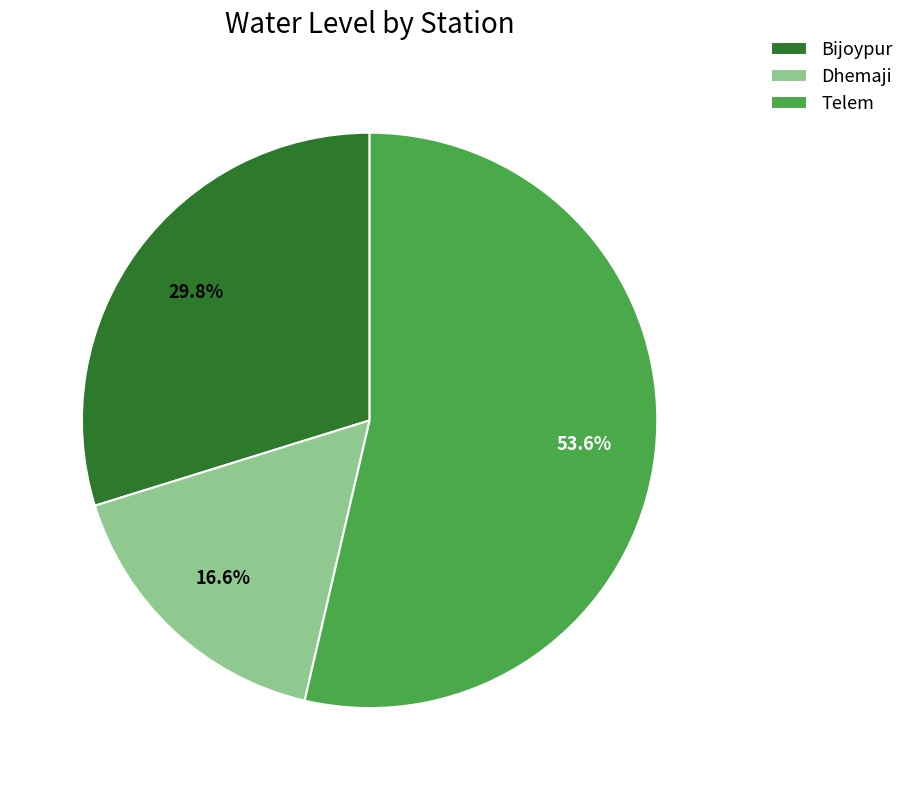

What is the ratio of the value at Bijoypur to the value at Telem?

0.6